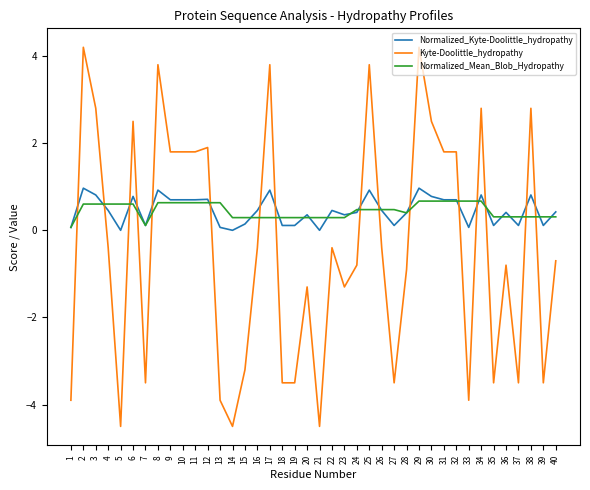

True or false: Normalized_Kyte-Doolittle_hydropathy has a value of 0.1 at 7.

True